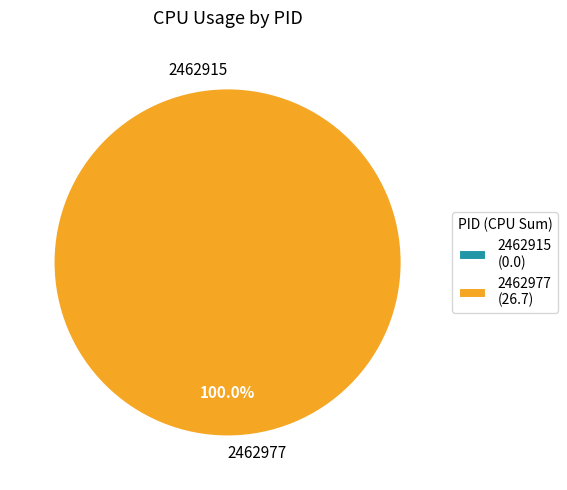

The 2462915 slice represents 0% of the pie. True or false?

True